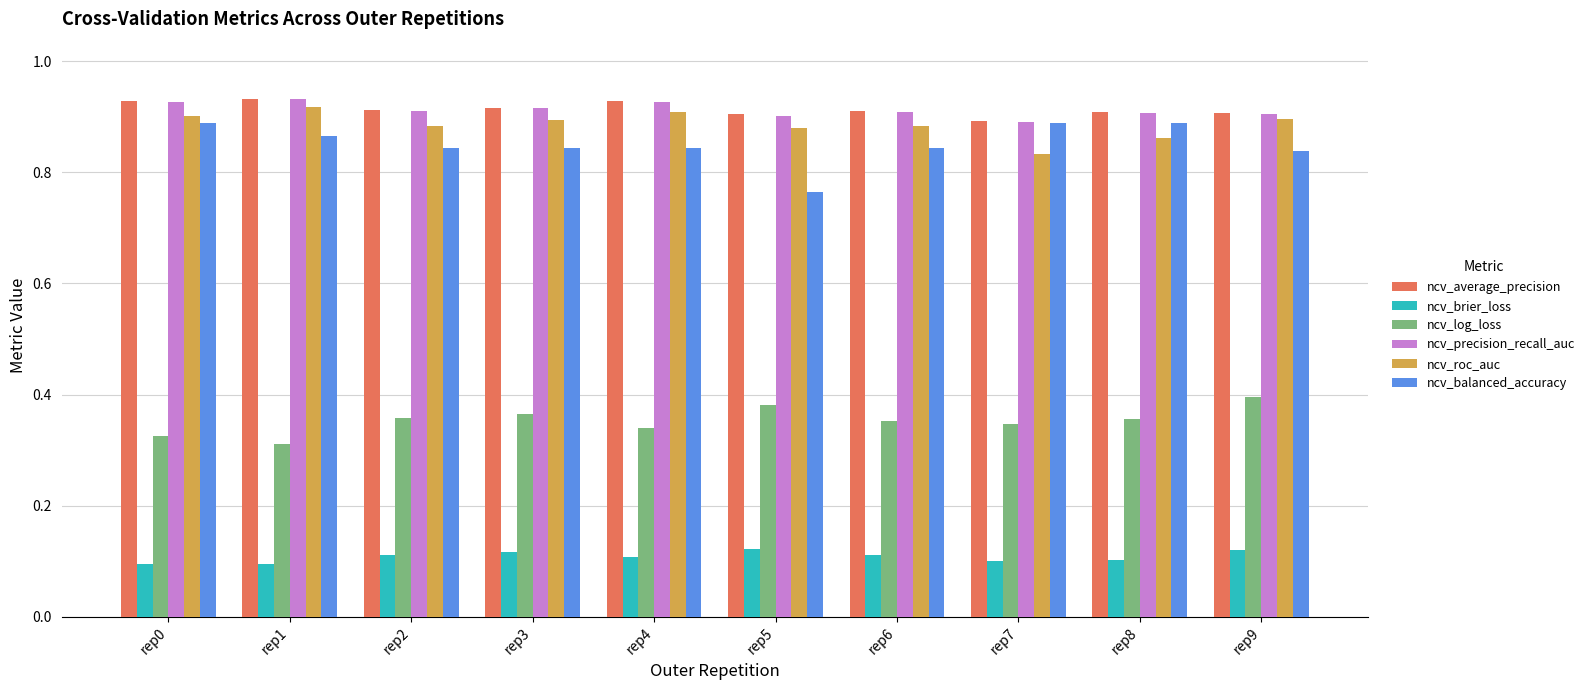

Between rep4 and rep7, which series saw the biggest shift?

ncv_roc_auc